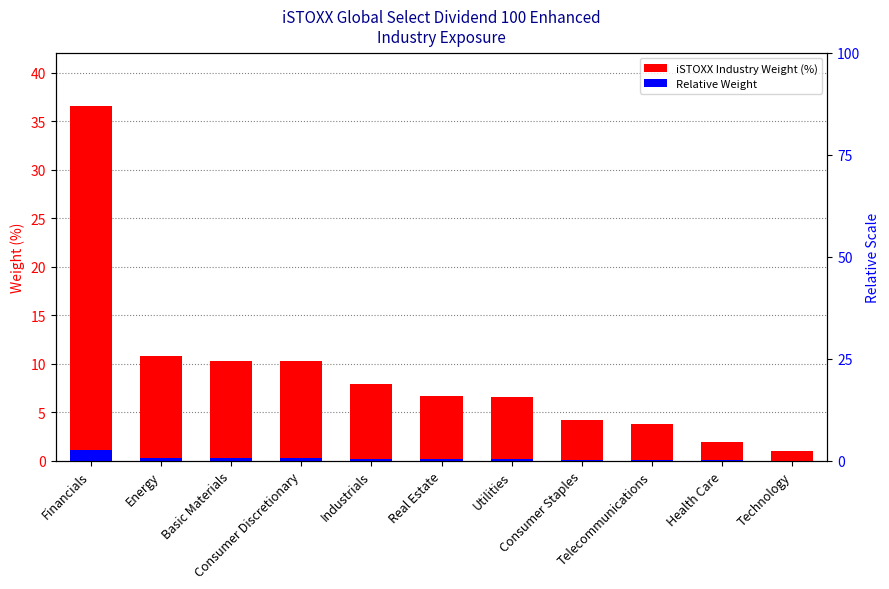

List the labels in order of iSTOXX Industry Weight (%) value, largest first.

Financials, Energy, Basic Materials, Consumer Discretionary, Industrials, Real Estate, Utilities, Consumer Staples, Telecommunications, Health Care, Technology